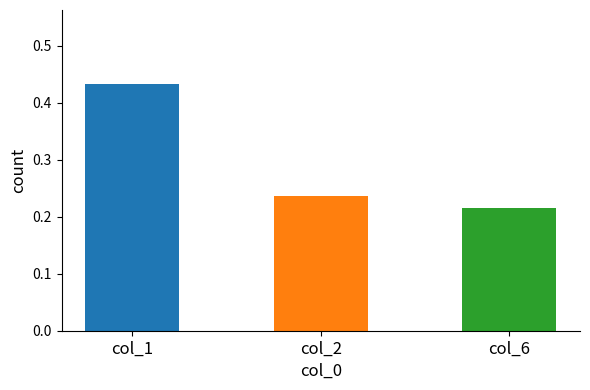

Which series has the largest total across all categories?

col_1